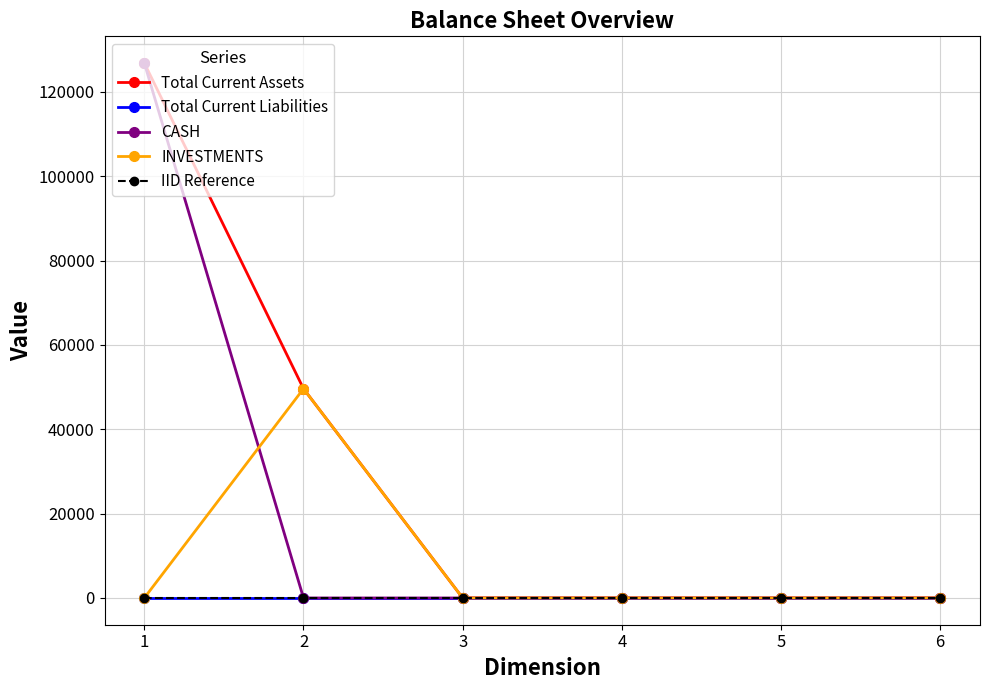

At which label is Total Current Assets closest to 63418?

2